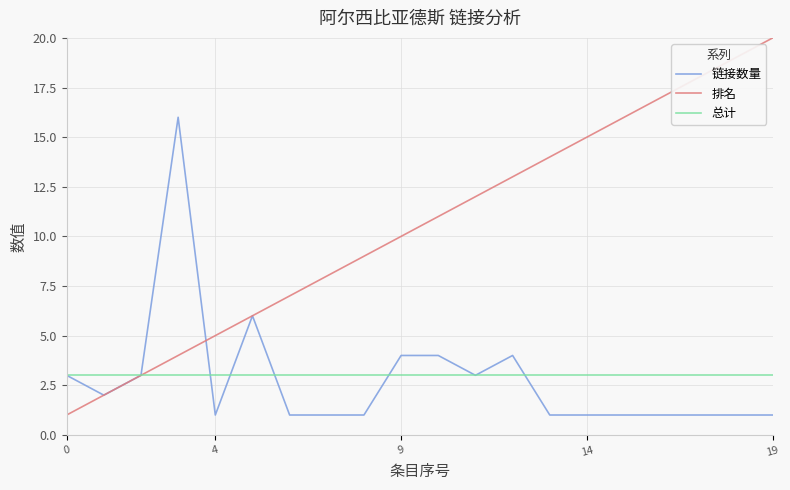

Which series has the largest total across all categories?

排名